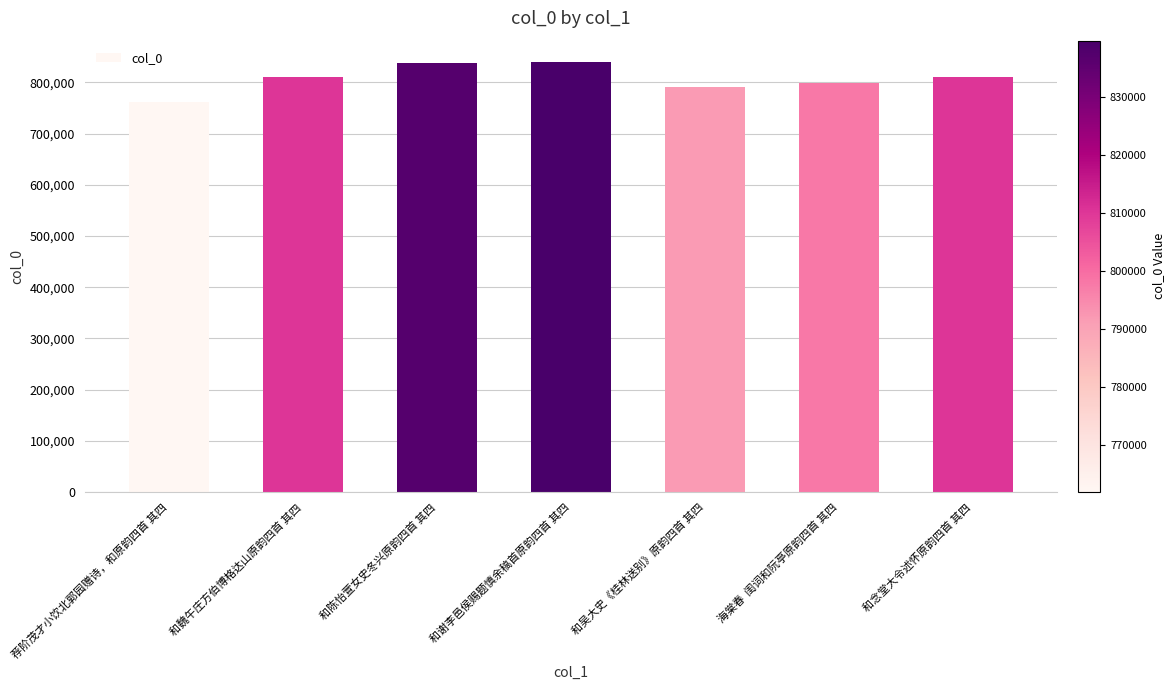

What position from the right is 和魏午庄方伯博格达山原韵四首 其四?

6